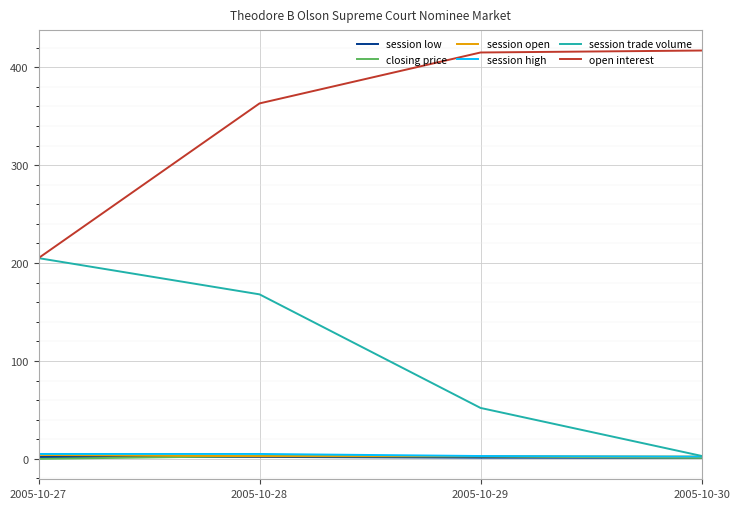

What is the sum of all session trade volume values?

428.0